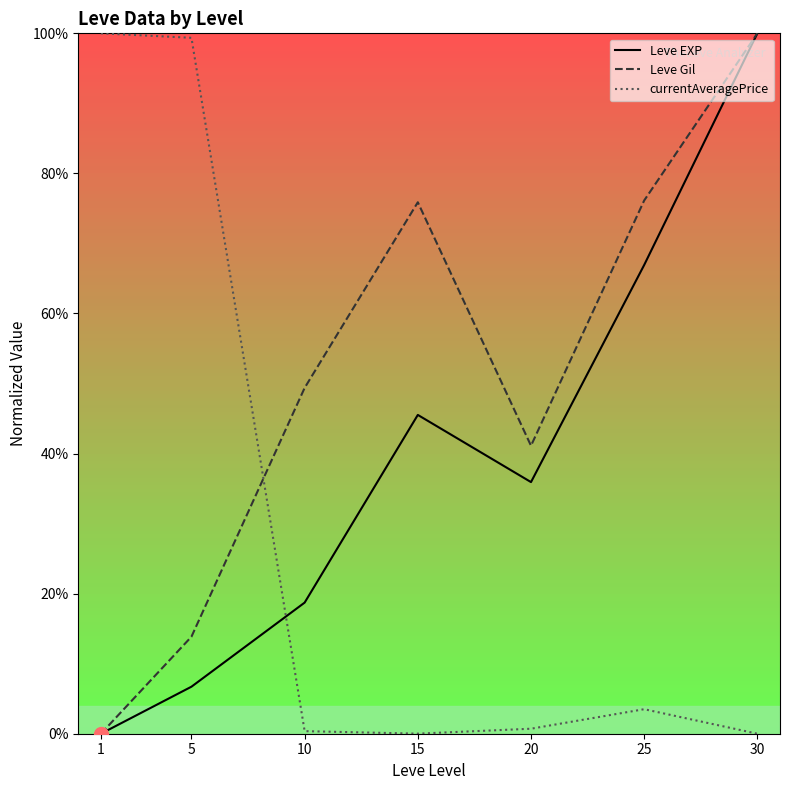

What is the spread (max minus min) of values at 15?

75.9